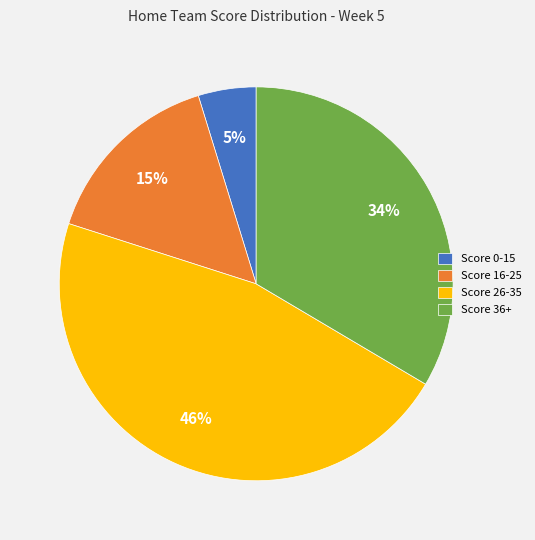

To the nearest percent, what is the combined percentage of Score 36+ and Score 26-35?

80%